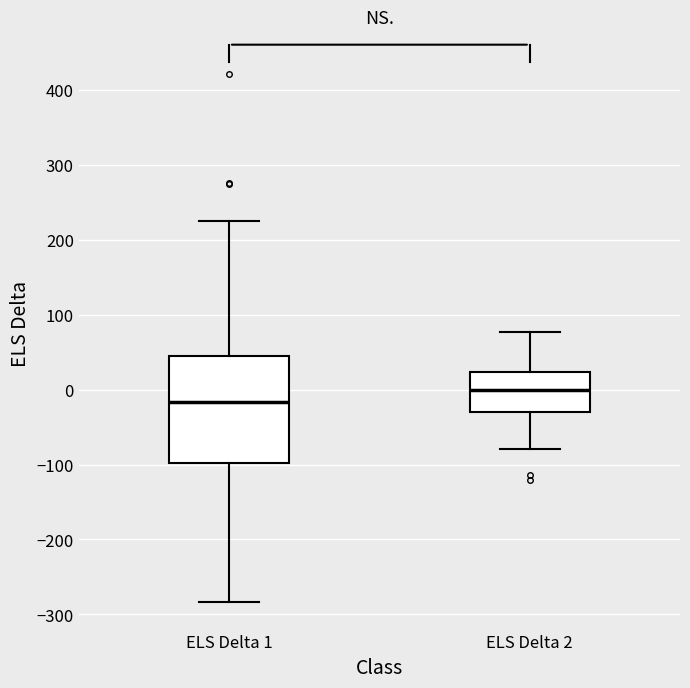

Reading left to right, read every box against the y-axis: the position of its median line, the range the box covers, and the ends of its whiskers. The values are not printed on the chart, so give them approximately, as read against the axis.

ELS Delta 1: median -20, box -100 to 40, whiskers -280 to 230
ELS Delta 2: median 0, box -30 to 20, whiskers -80 to 80